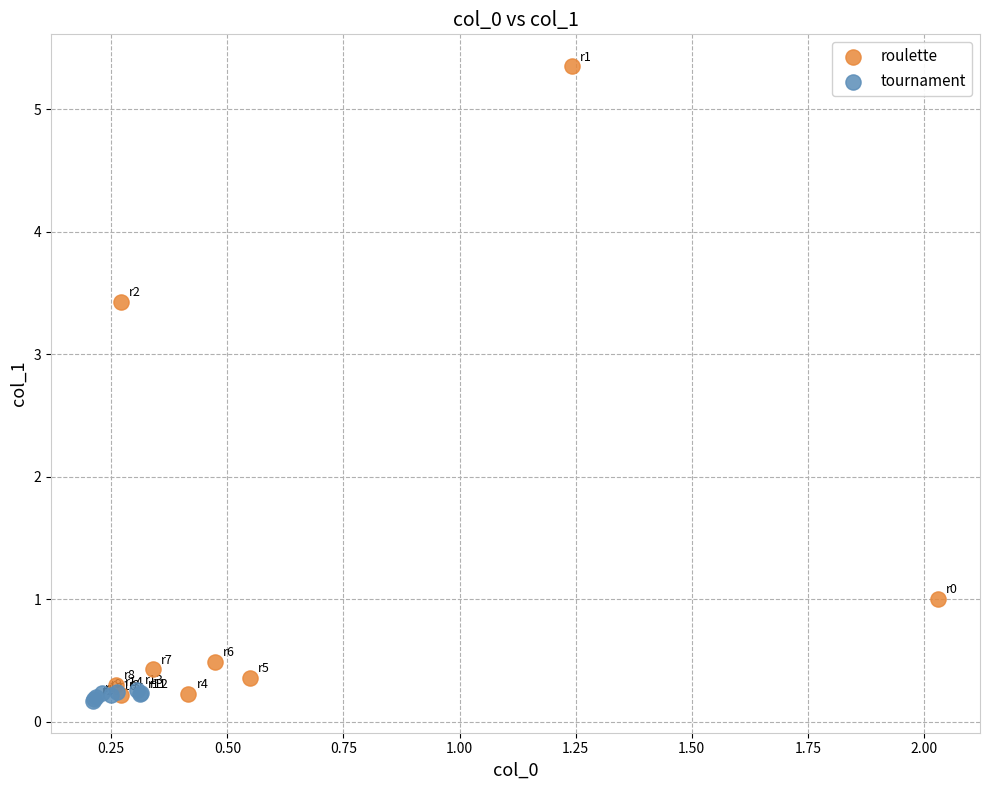

Which series has the widest spread of Y values?

roulette